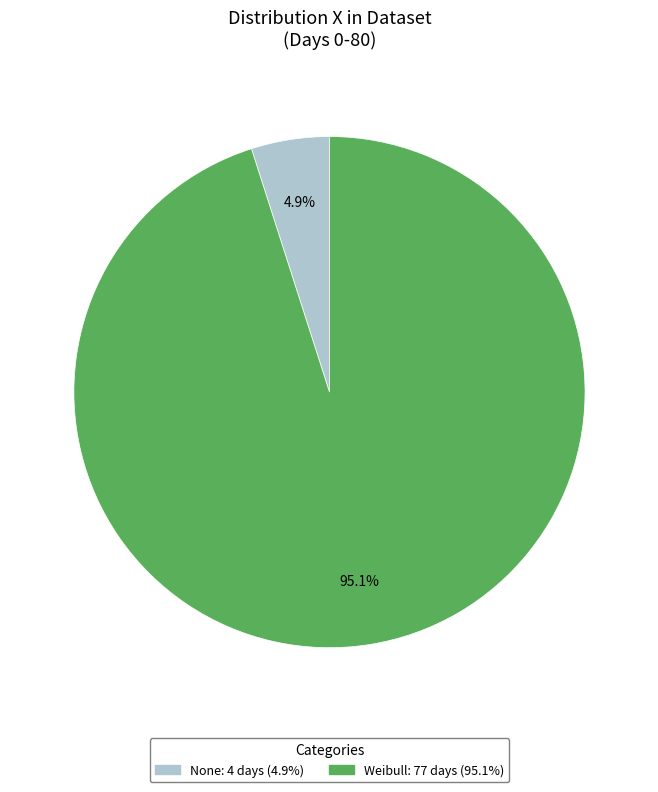

What is the ratio of the value at None to the value at Weibull?

0.1